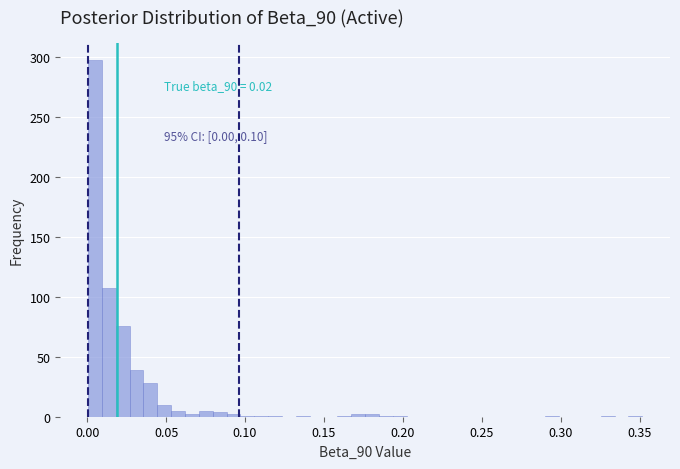

Read against the x-axis, roughly where is the centre of the tallest bar?

0.005